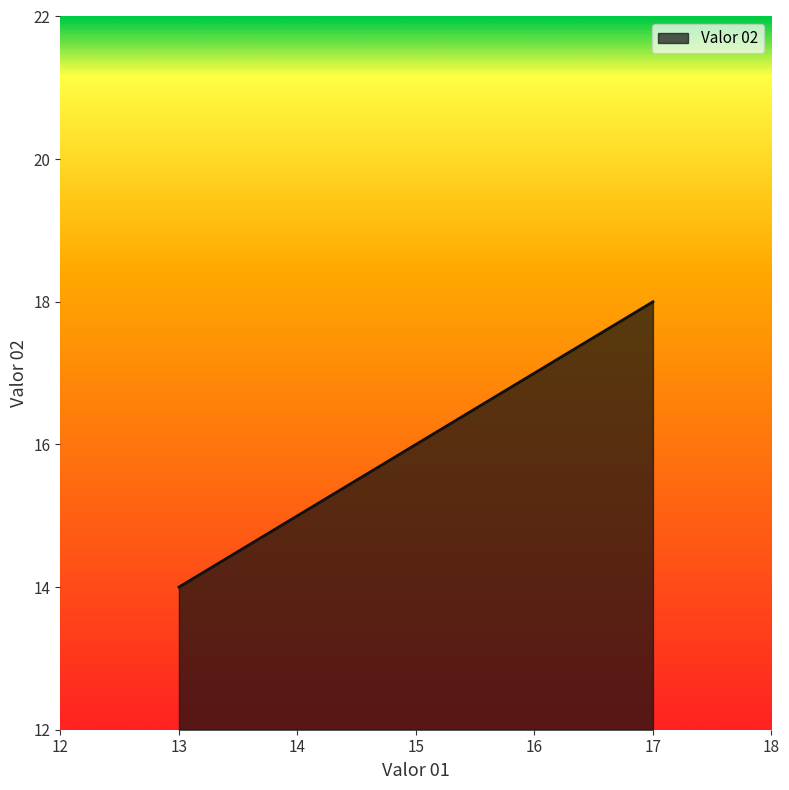

Rank the categories by value from highest to lowest.

17, 15, 13